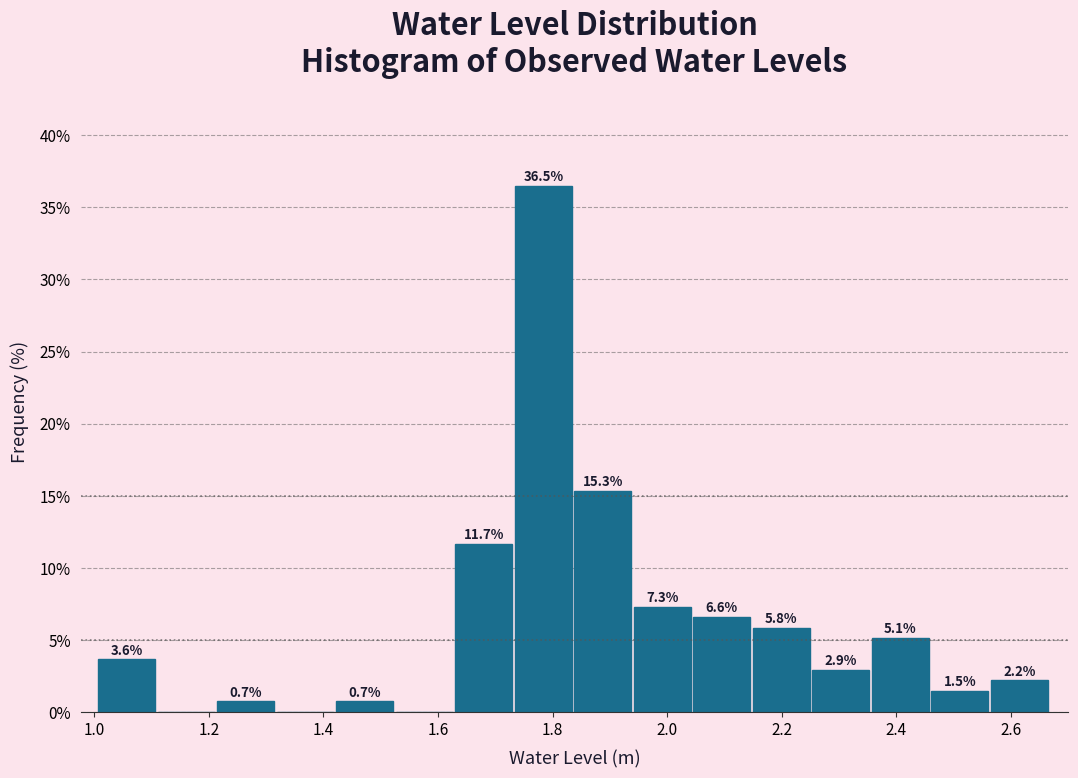

Over which range of the x-axis is the bar tallest?

1.74 to 1.84